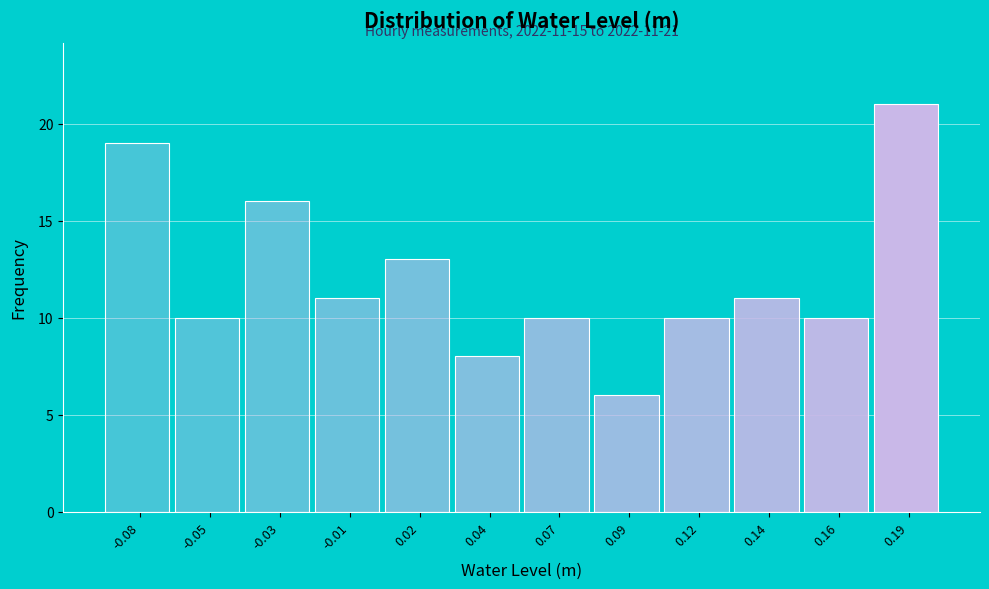

Reading left to right, transcribe all the data shown in this chart.

19	10	16	11	13	8	10	6	10	11	10	21